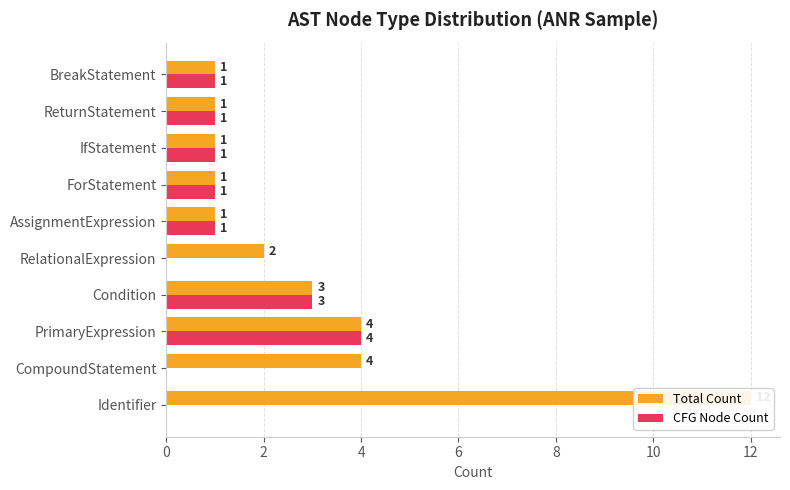

Which series has the largest total across all categories?

Total Count